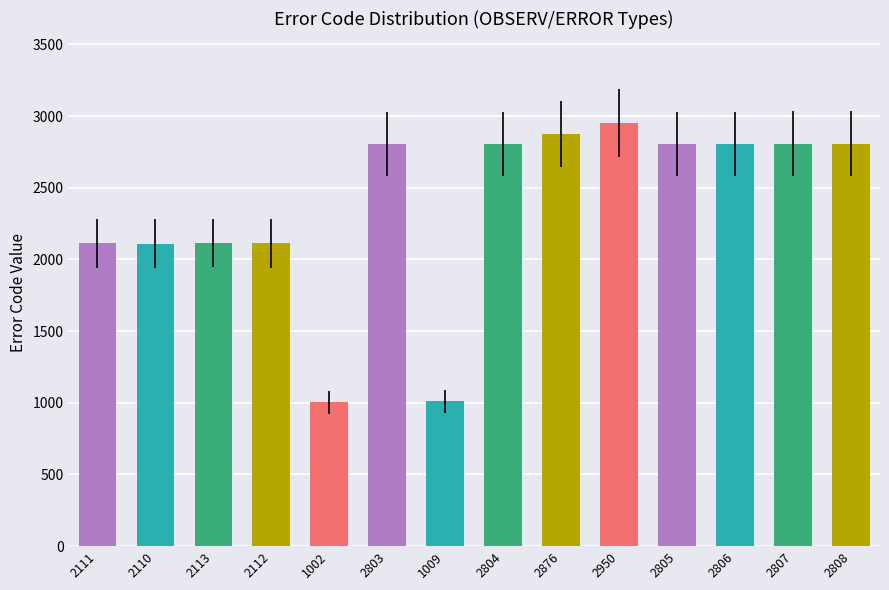

What is the label of the 3rd bar from the right?

2806